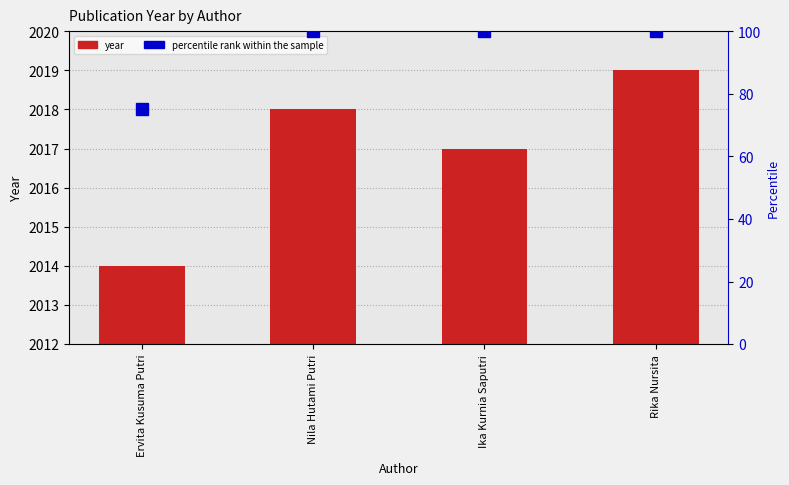

At which category is the sum across all series the highest?

Rika Nursita